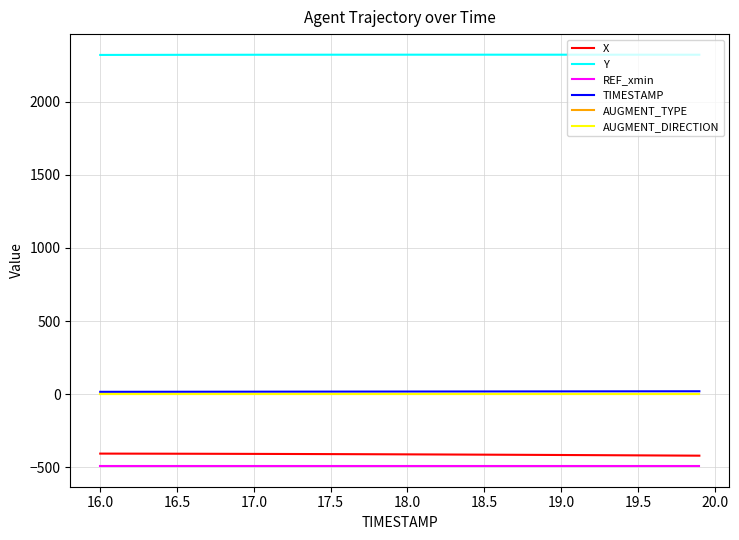

True or false: REF_xmin and AUGMENT_TYPE intersect in this chart.

False